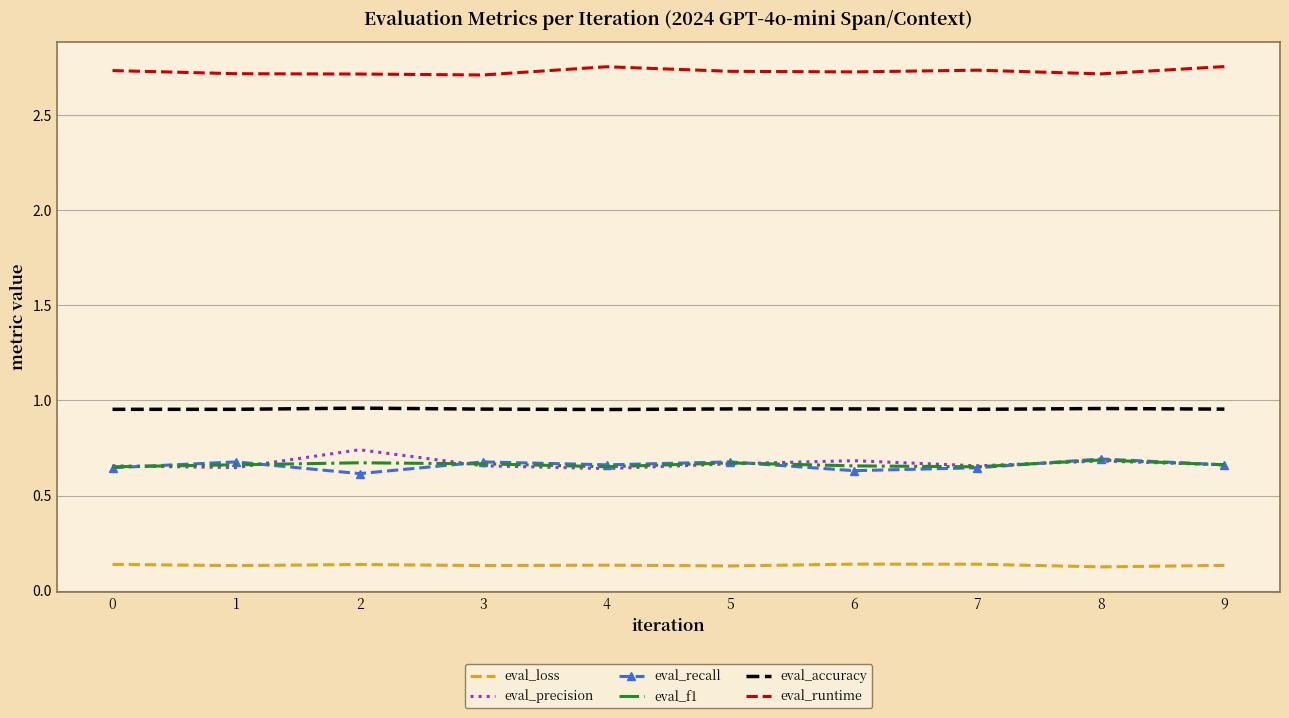

How many distinct data groups are displayed?

6